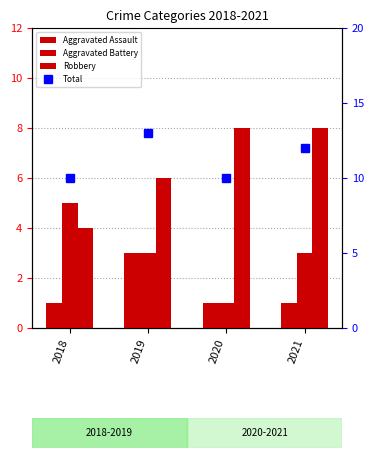

What value does the Robbery series have at 2021?

8